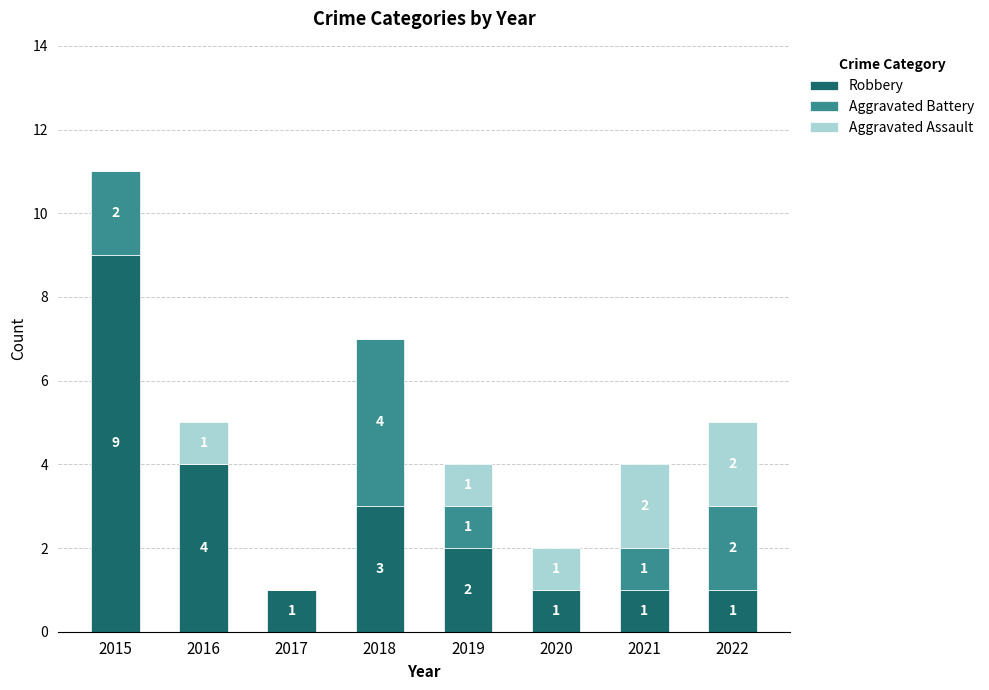

What is the sum of the Robbery values at 2016 and 2015?

13